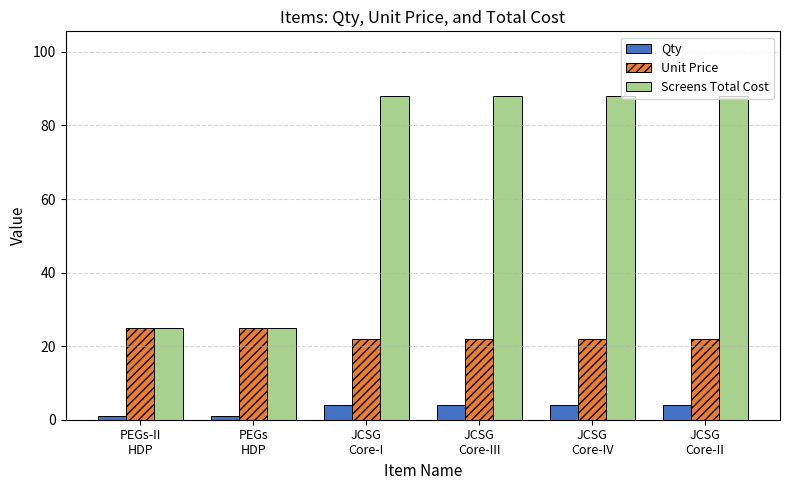

At how many categories does at least one series exceed 16?

6